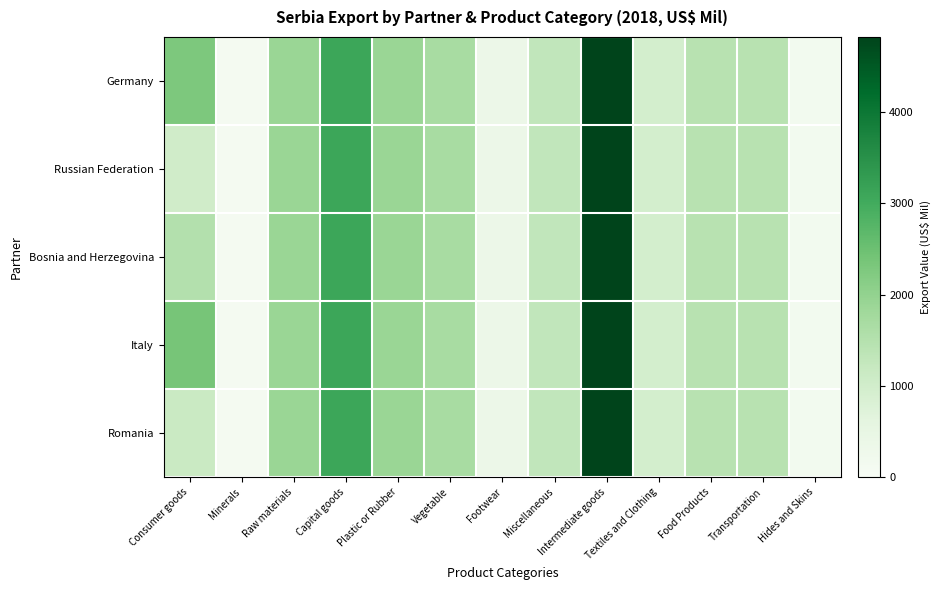

How many categories are shown in the chart?

13